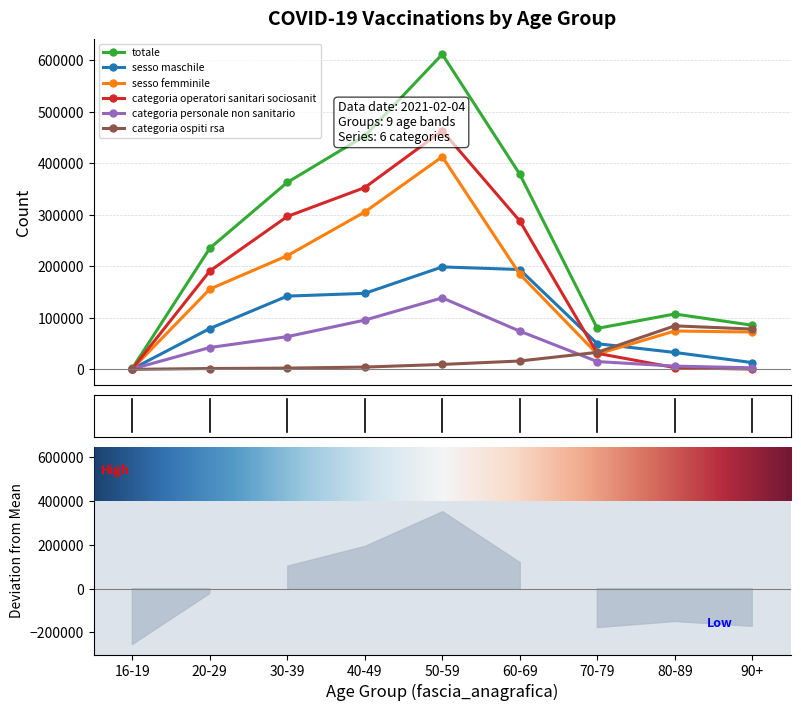

Which series has the widest spread of values?

totale